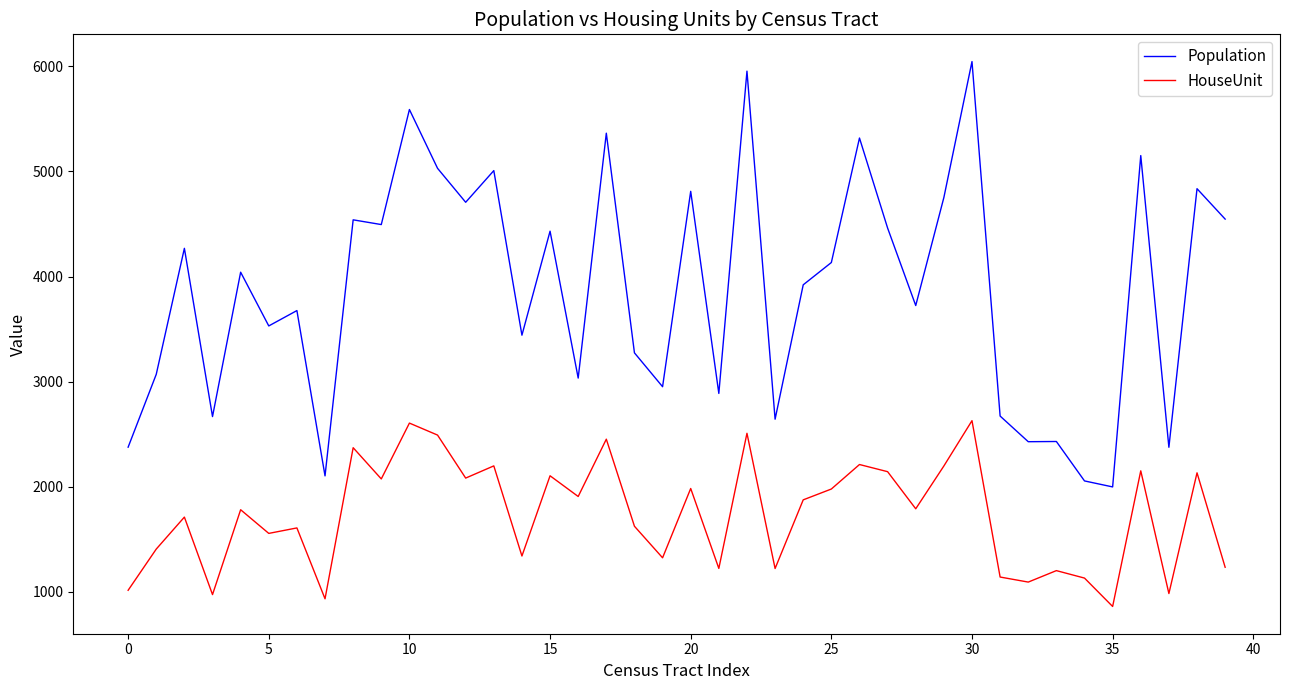

What is the minimum value for HouseUnit?

862